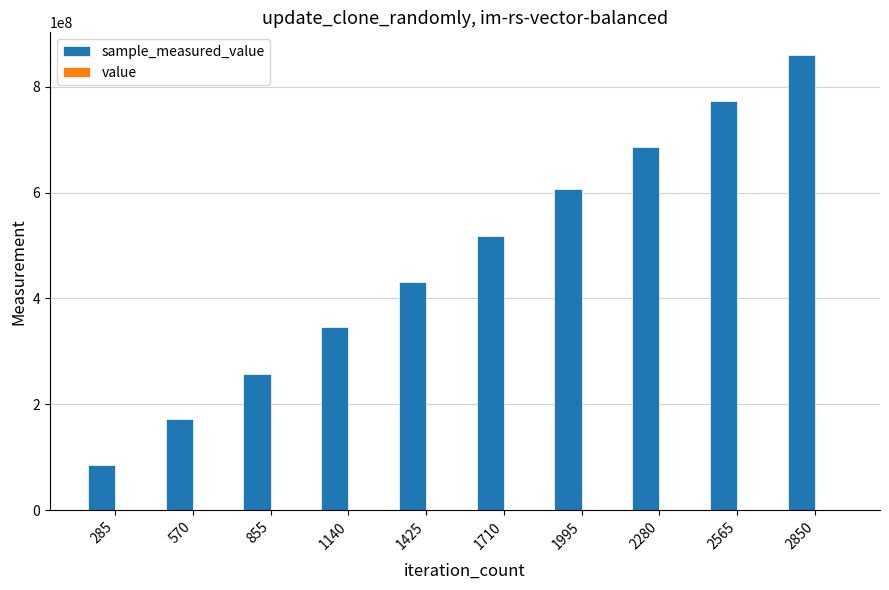

At which category is the sum across all series the highest?

2850